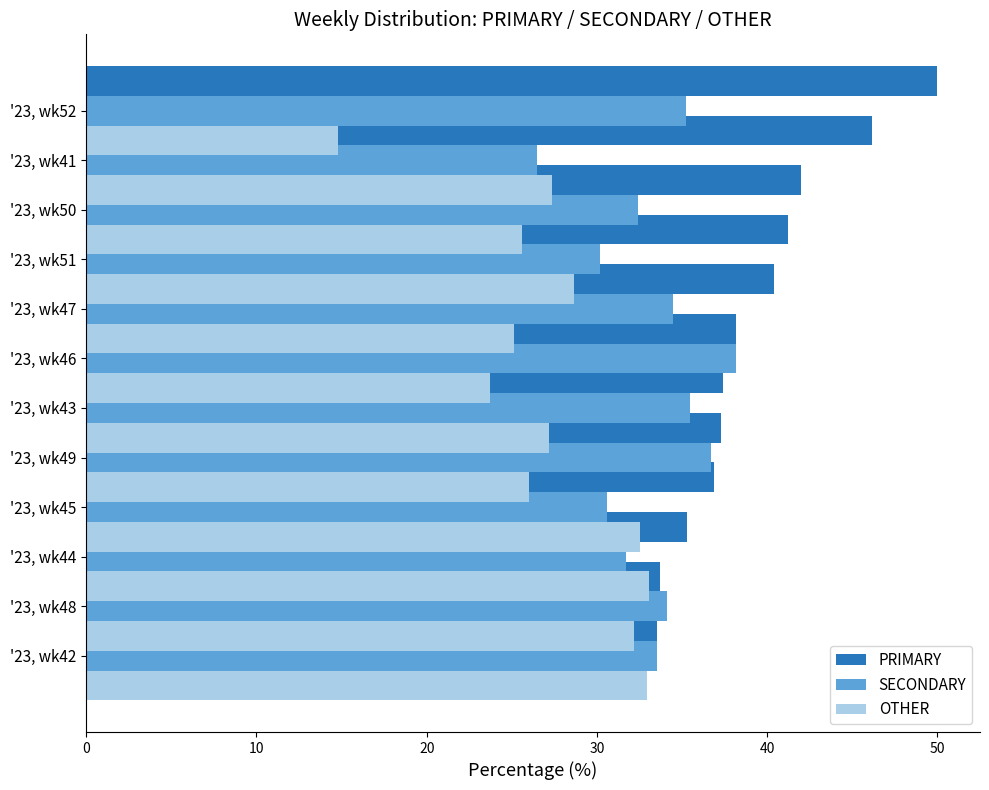

What is the minimum value shown in the chart?

14.8